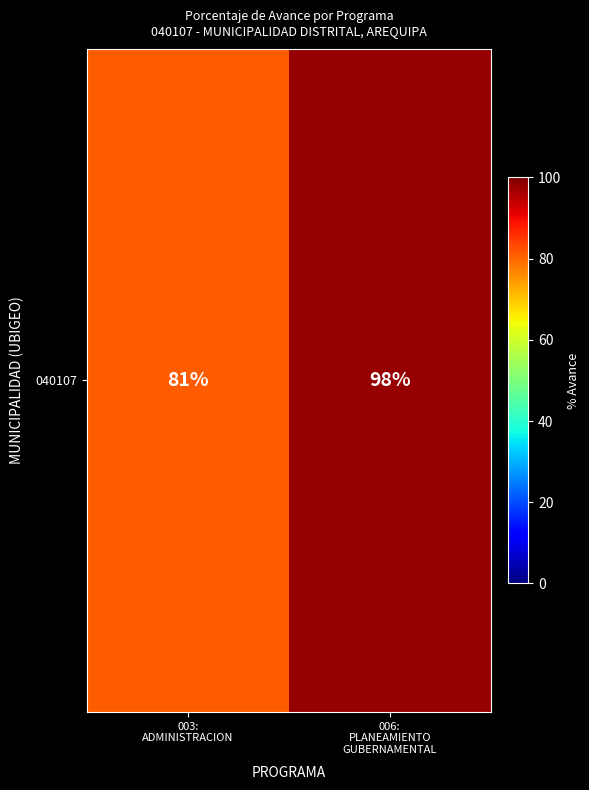

List the labels in order of value, largest first.

006:
PLANEAMIENTO
GUBERNAMENTAL, 003:
ADMINISTRACION